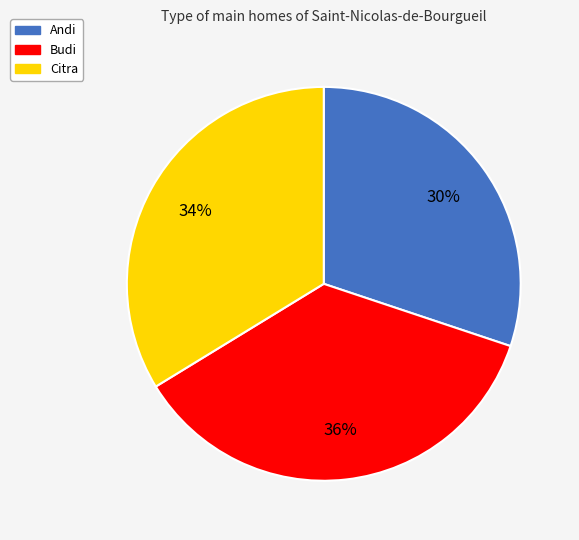

Which has a higher value, Citra or Budi?

Budi